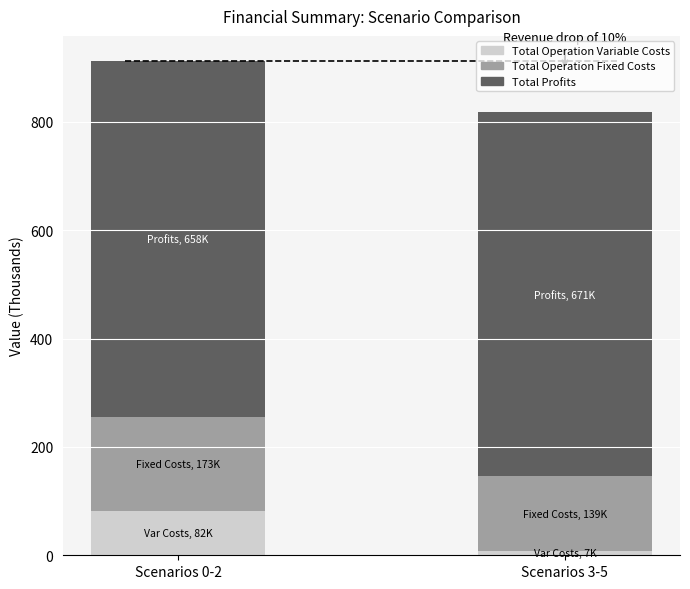

Where is Total Operation Variable Costs nearest to the value 44?

Scenarios 3-5